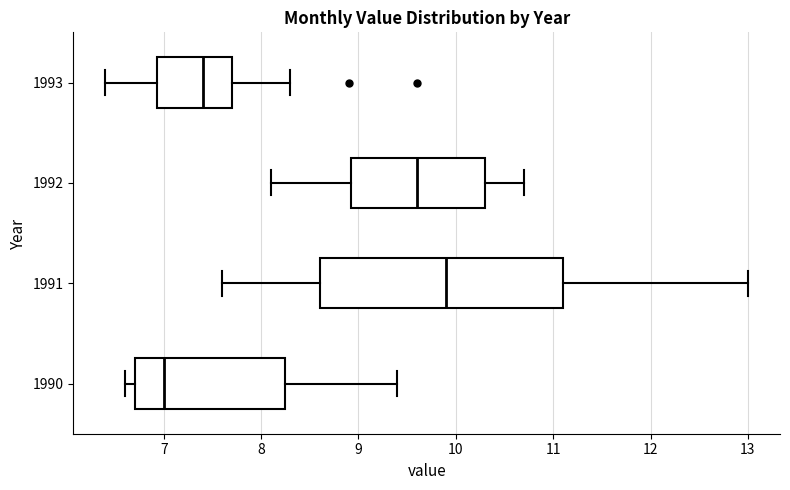

Reading bottom to top, read every box against the x-axis: the position of its median line, the range the box covers, and the ends of its whiskers. The values are not printed on the chart, so give them approximately, as read against the axis.

1990: median 7.0, box 6.7 to 8.3, whiskers 6.6 to 9.4
1991: median 9.9, box 8.6 to 11.1, whiskers 7.6 to 13.0
1992: median 9.6, box 8.9 to 10.3, whiskers 8.1 to 10.7
1993: median 7.4, box 6.9 to 7.7, whiskers 6.4 to 8.3